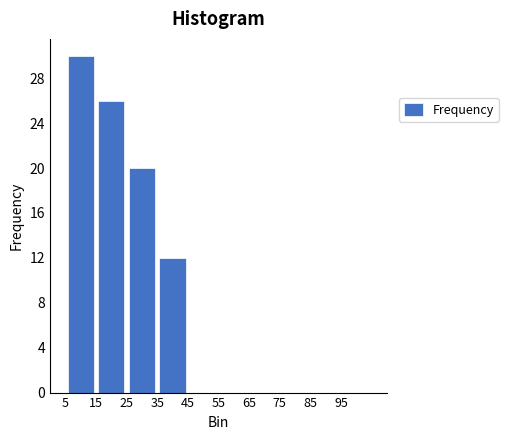

Reading left to right, list every bar in this chart as the range it spans on the x-axis followed by its height. The values are not printed on the chart, so give them approximately, as read against the axis.

5 to 15: 30
15 to 25: 26
25 to 35: 20
35 to 45: 12
45 to 55: 0
55 to 65: 0
65 to 75: 0
75 to 85: 0
85 to 95: 0
95 to 105: 0